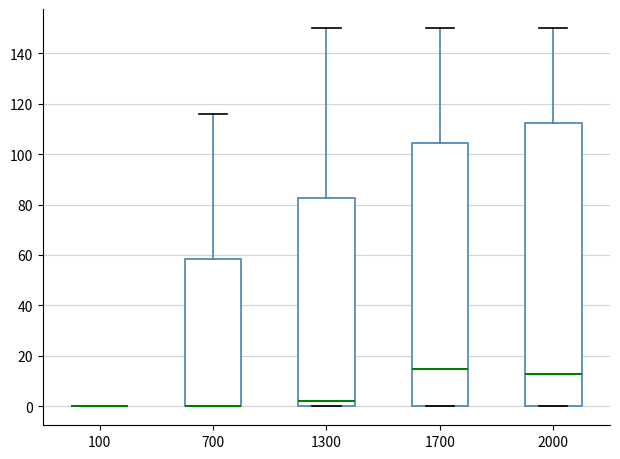

Reading left to right, transcribe this box plot: for each box, give where its median line is, the range the box spans, and where its two whiskers end, as read against the y-axis. The values are not printed on the chart, so give them approximately, as read against the axis.

100: box collapsed to a line at 0, whiskers 0 to 0
700: median 0 (drawn on the box's lower edge), box 0 to 58, whiskers 0 to 116
1300: median 2, box 0 to 82, whiskers 0 to 150
1700: median 16, box 0 to 104, whiskers 0 to 150
2000: median 14, box 0 to 112, whiskers 0 to 150